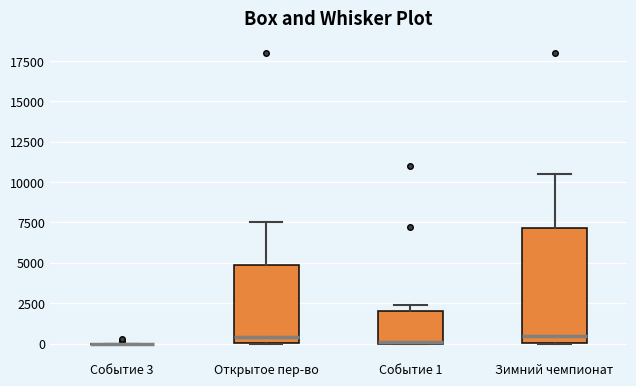

Comparing the boxes themselves (not the whiskers), which one is the tallest?

Зимний чемпионат